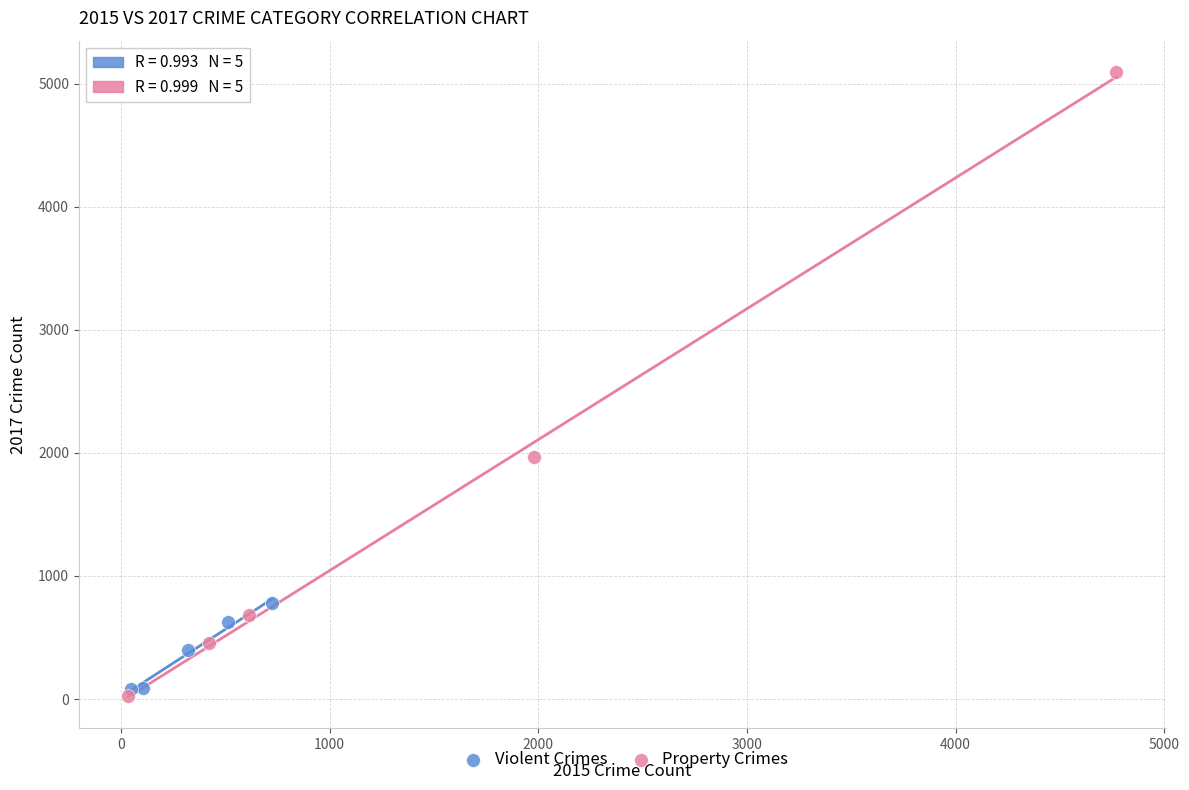

Which series has the largest Y range (max minus min)?

Property Crimes